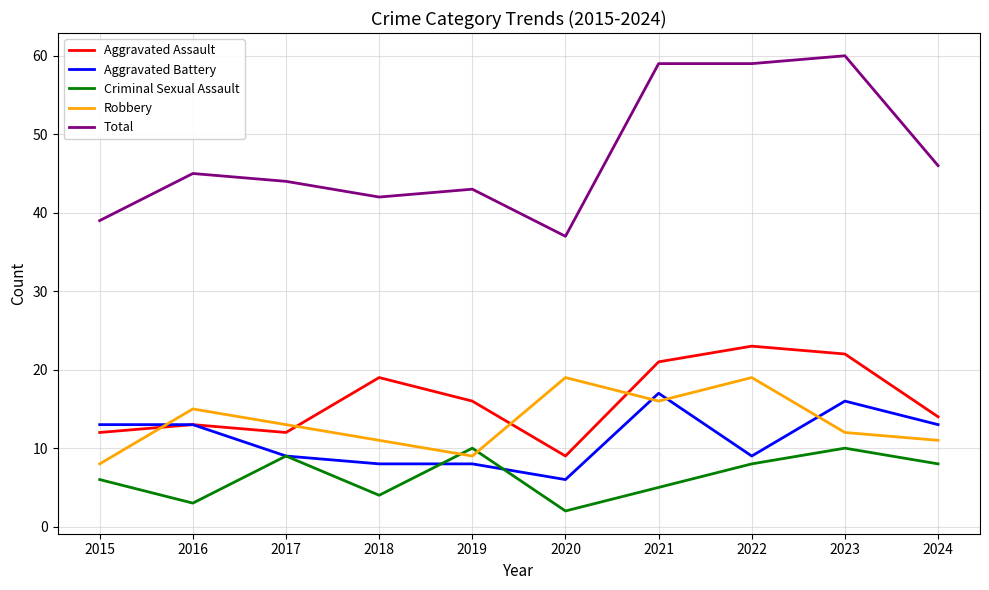

What are all the series names shown in the legend?

Aggravated Assault, Aggravated Battery, Criminal Sexual Assault, Robbery, Total